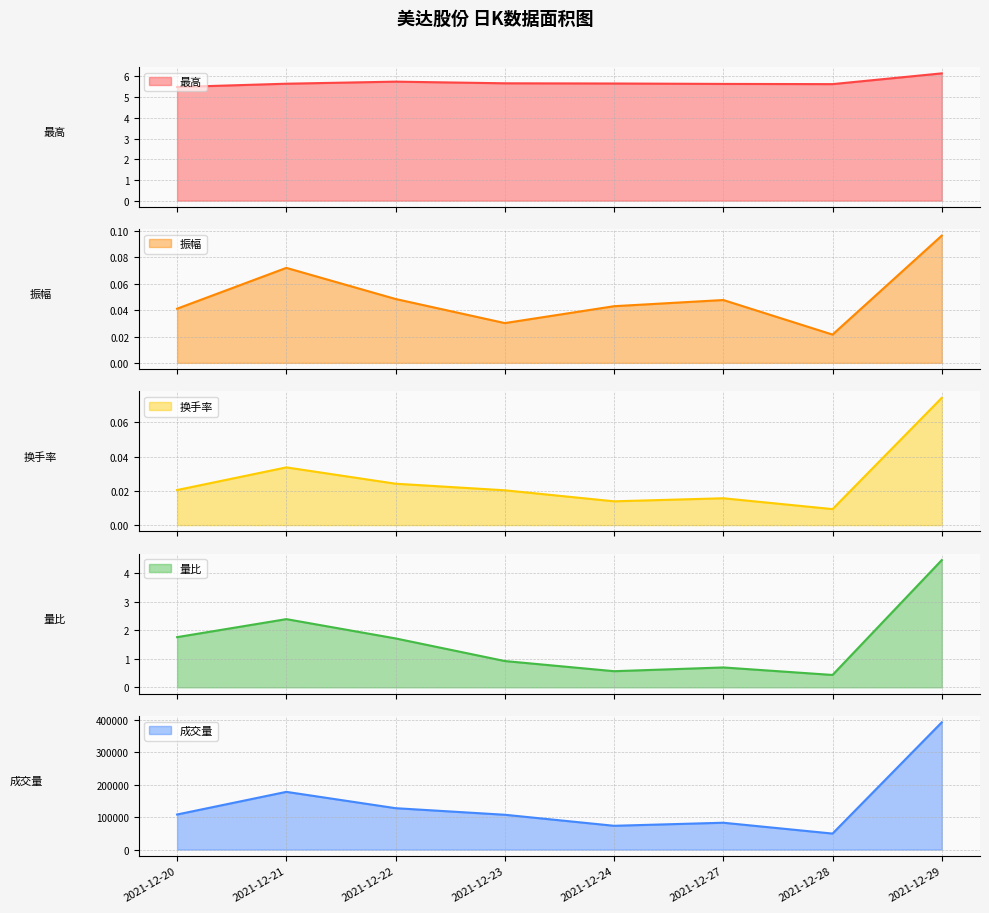

True or false: 振幅 has a value of 0.0 at 2021-12-28.

False